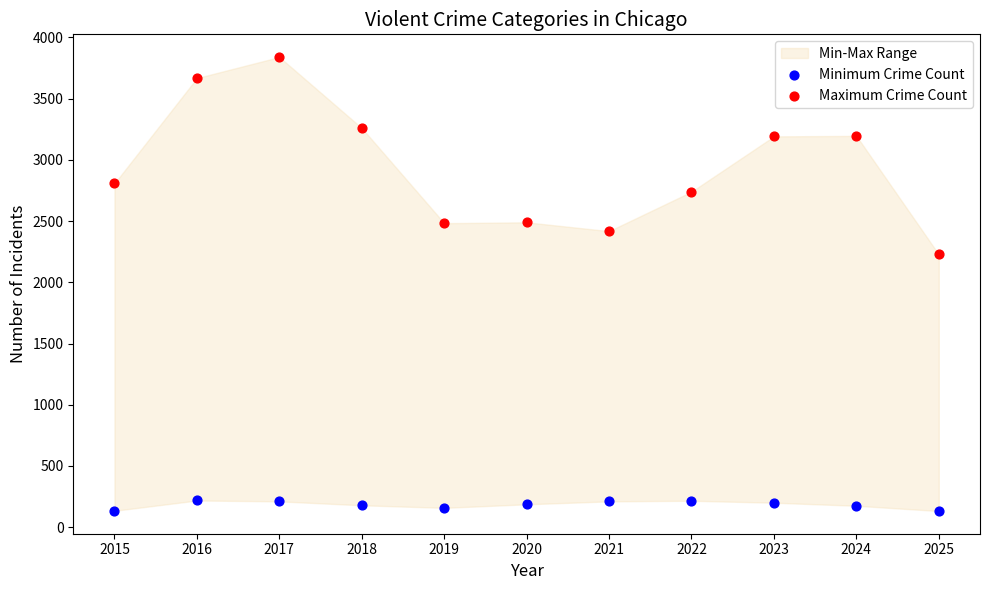

Which series reaches the minimum Y coordinate?

Minimum Crime Count